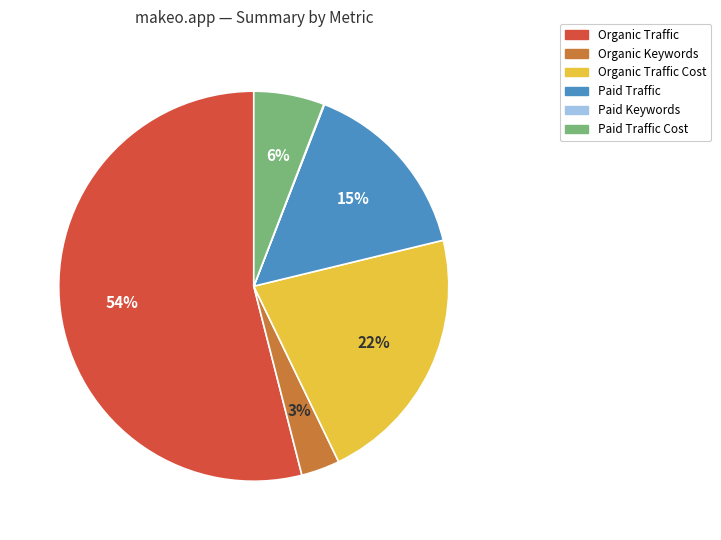

To the nearest percent, what is the average slice percentage?

17%